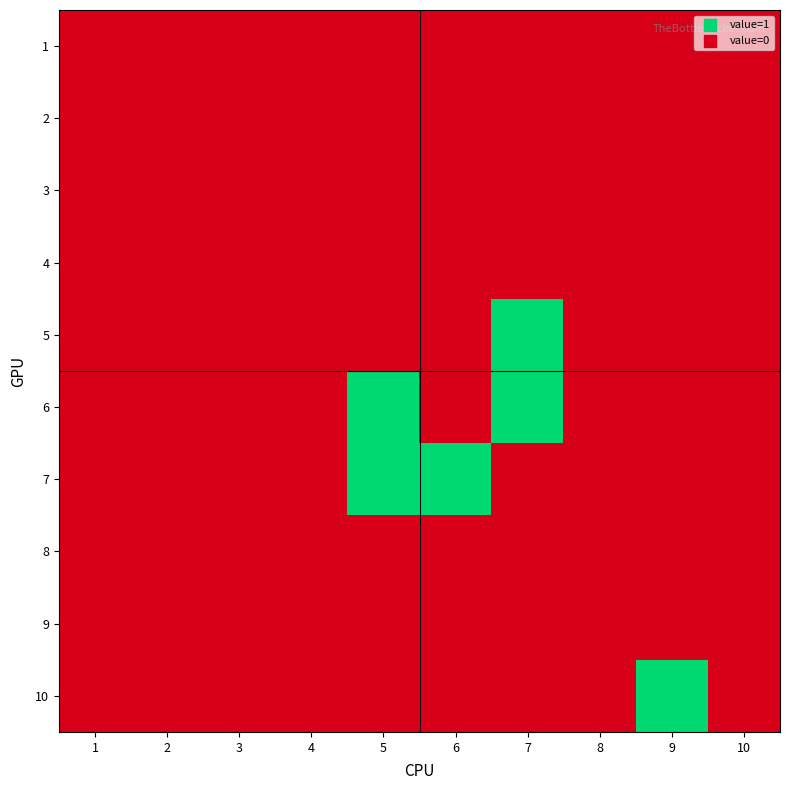

Which label corresponds to the smallest value in the chart?

1